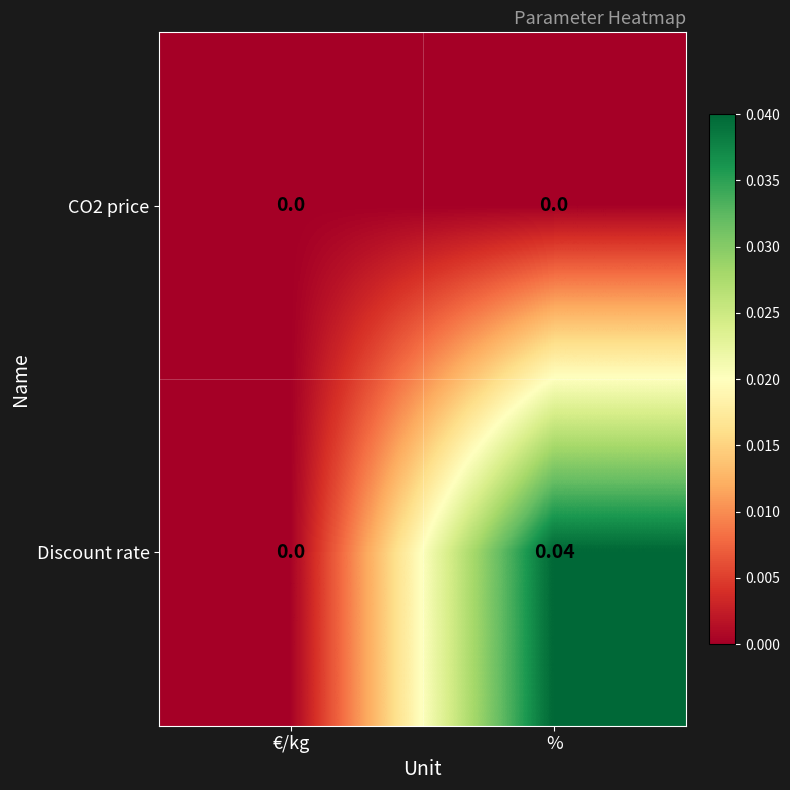

Between €/kg and %, which series saw the biggest shift?

Discount rate